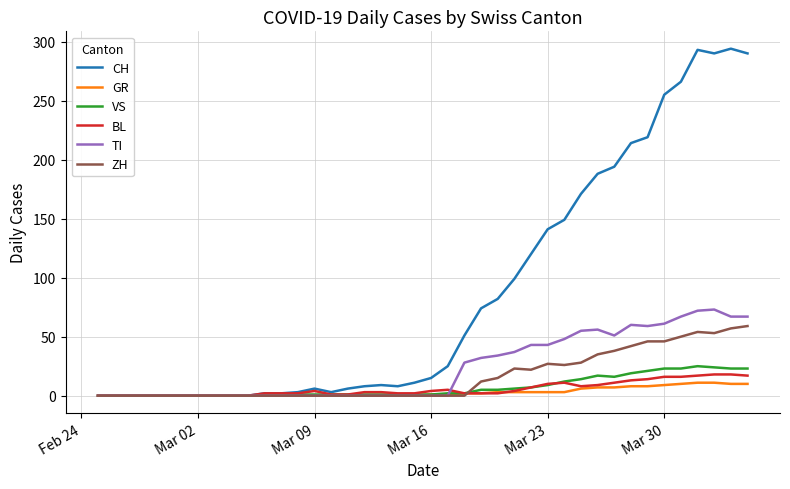

Which series has the largest total across all categories?

CH